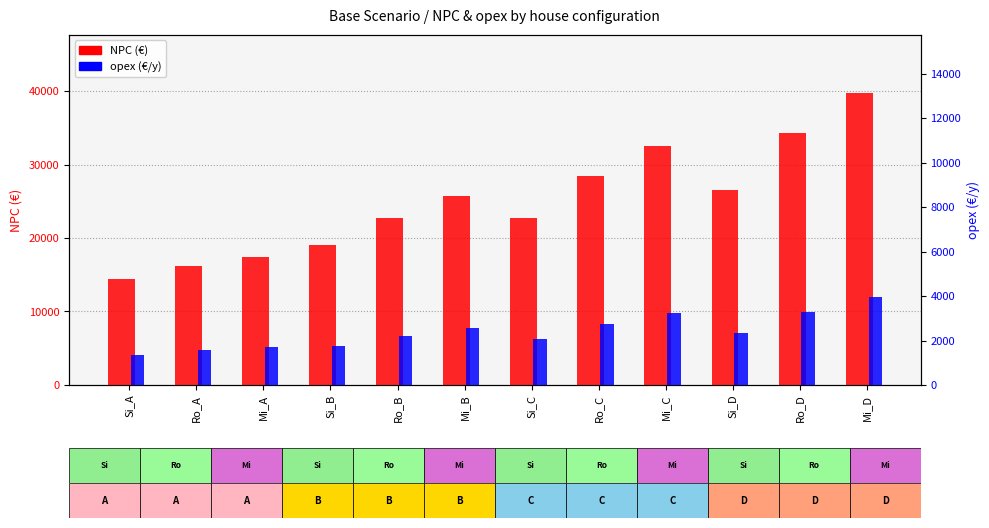

What is the average value of the NPC (€) series?

24976.3